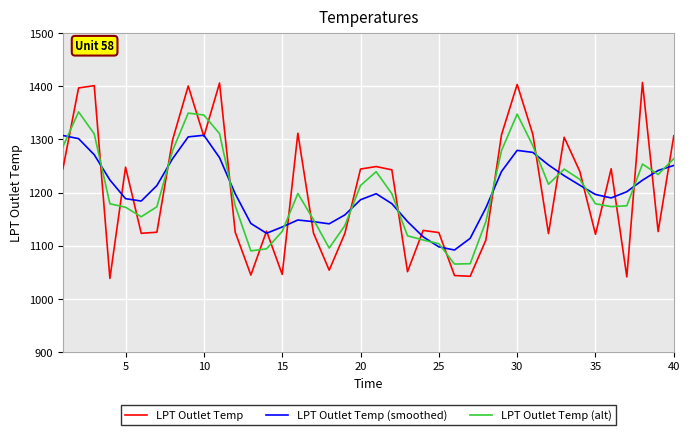

What is the minimum value for LPT Outlet Temp?

1038.3